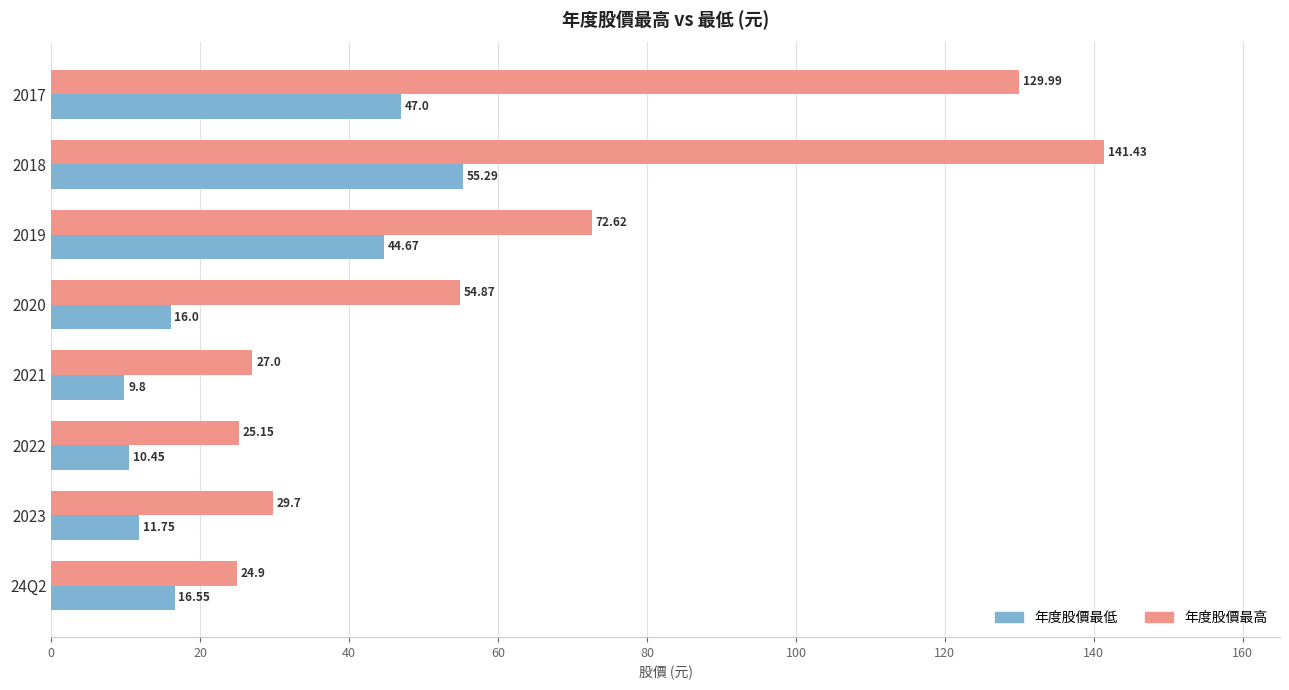

List the series in order of their overall mean, lowest first.

年度股價最低, 年度股價最高